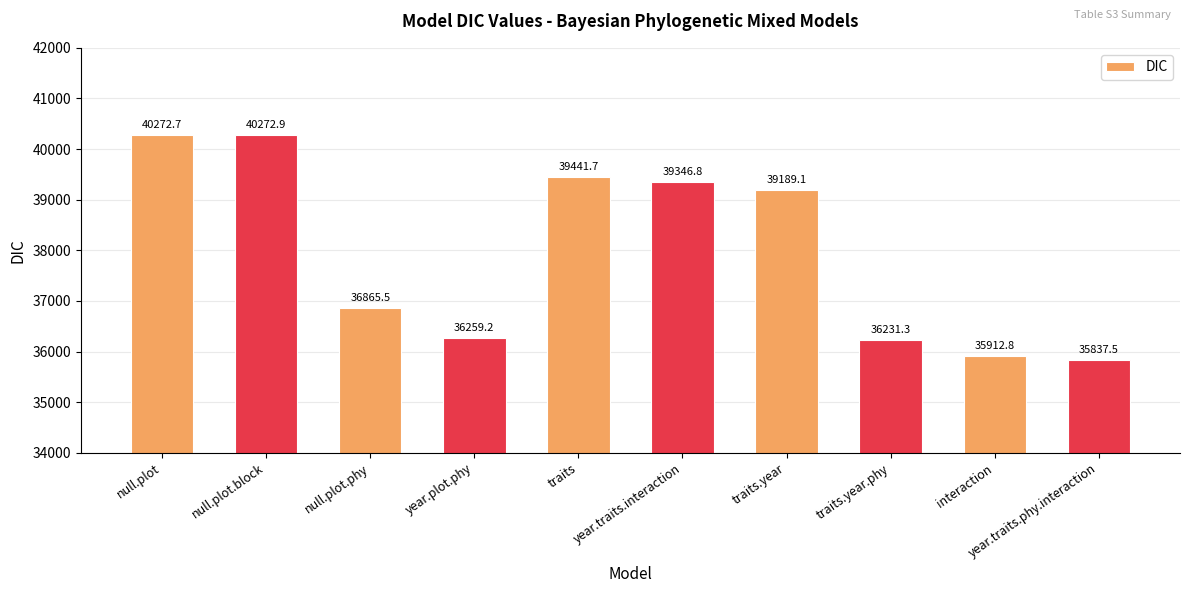

What is the label of the 1st bar from the left?

null.plot